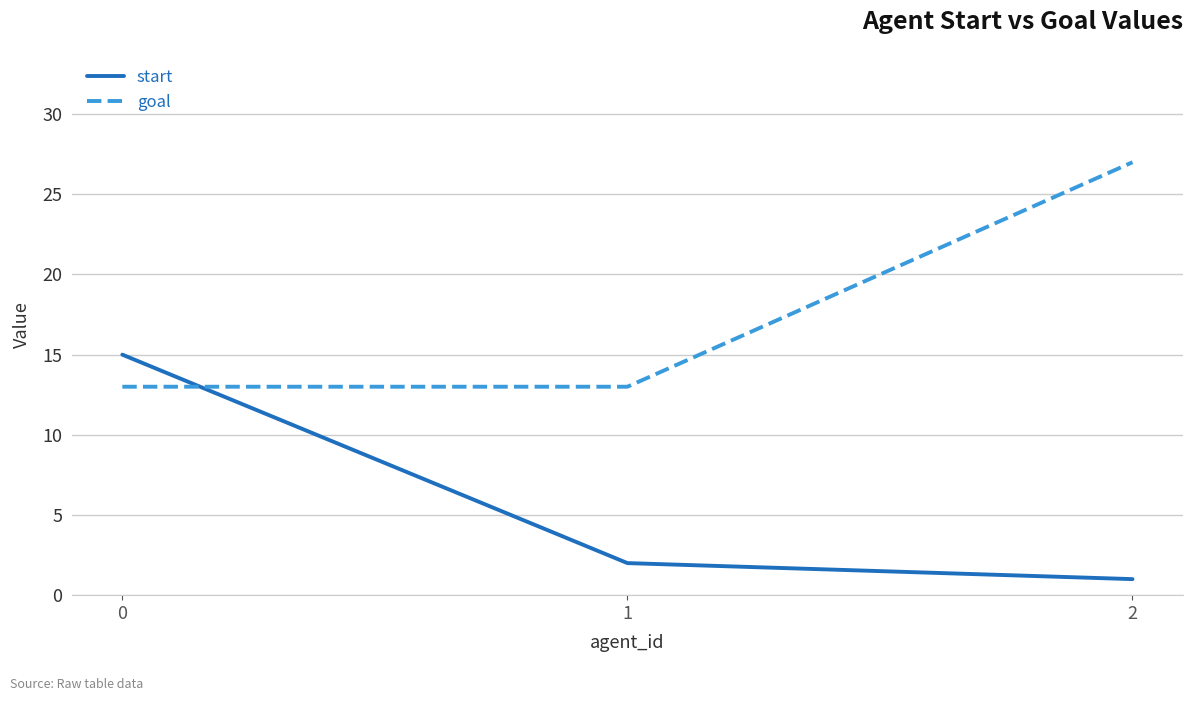

Reading right to left, transcribe all the data shown in this chart.

start: 1	2	15
goal: 27	13	13